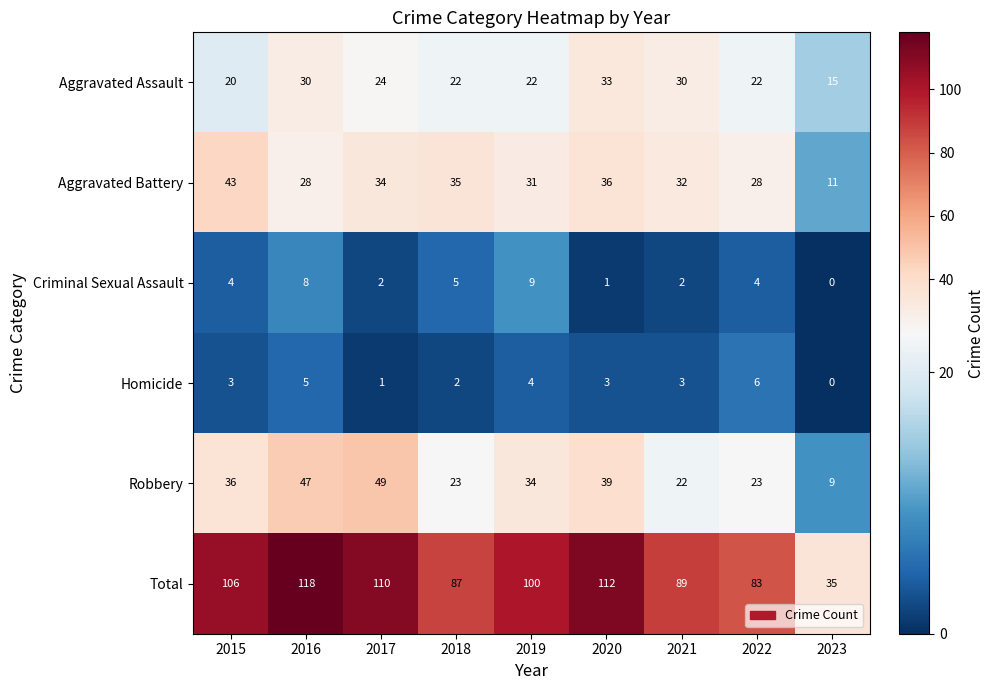

What is the spread (max minus min) of values at 2018?

85